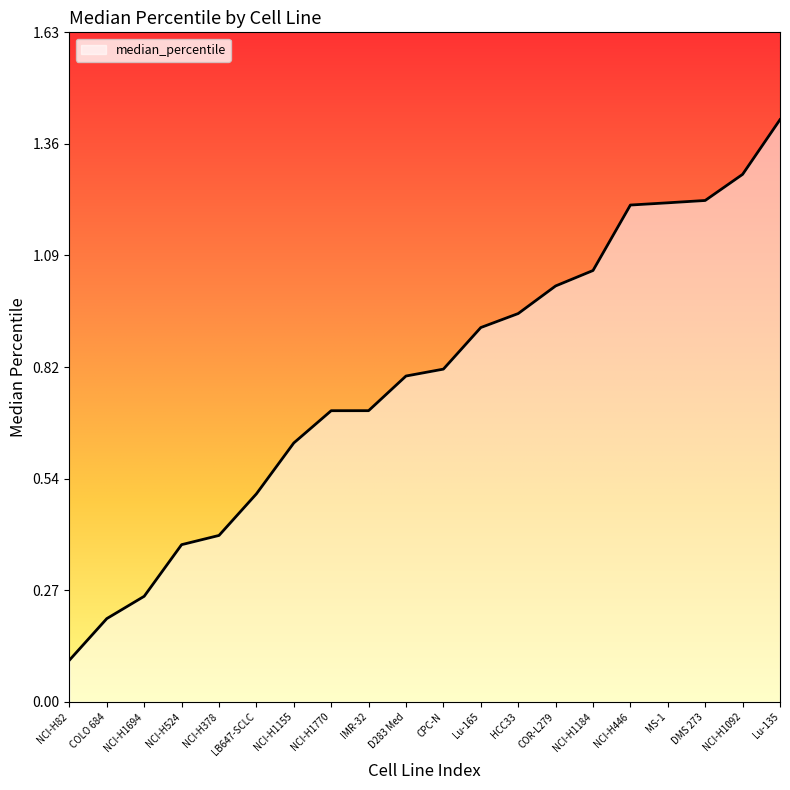

Where is the data nearest to the value 0?

NCI-H82